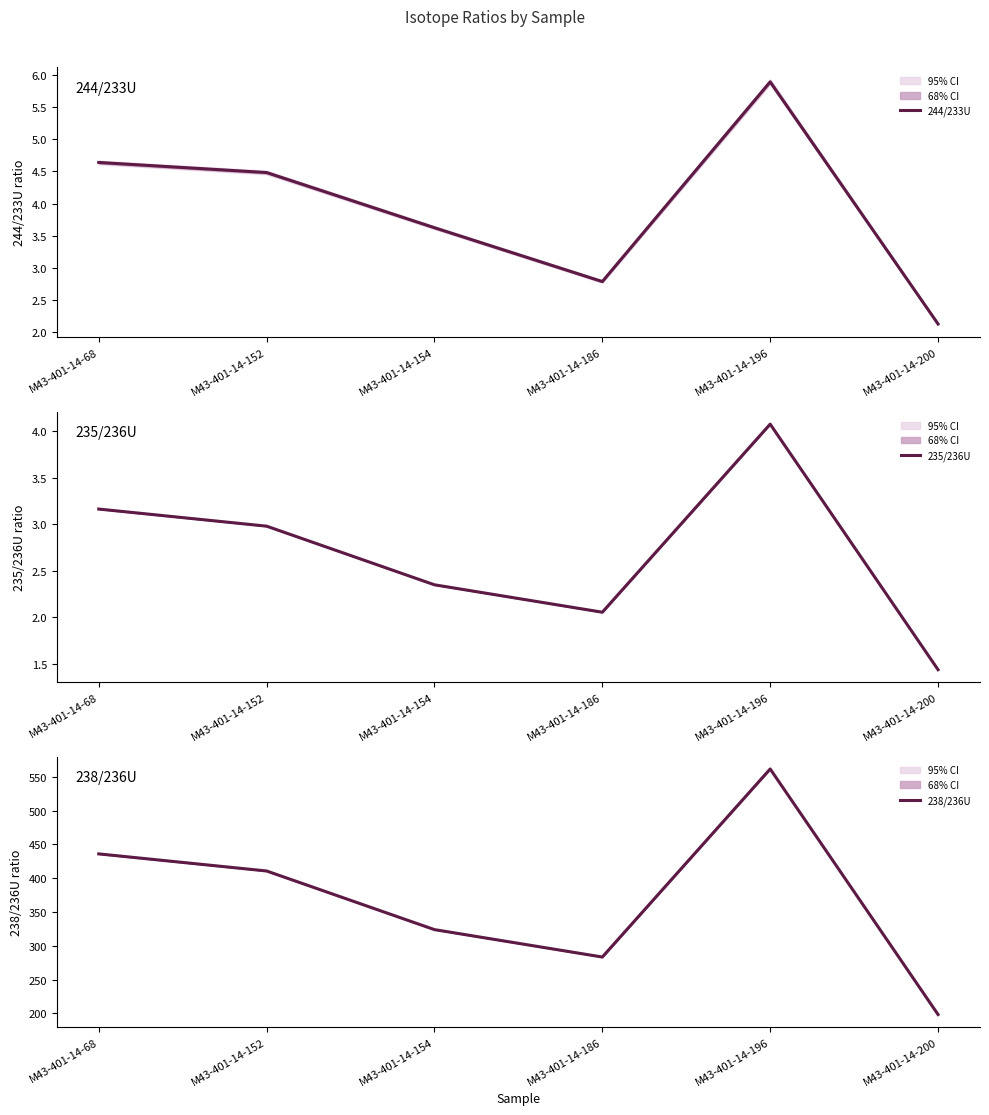

What is the sum of the 244/233U values at M43-401-14-196 and M43-401-14-154?

9.5